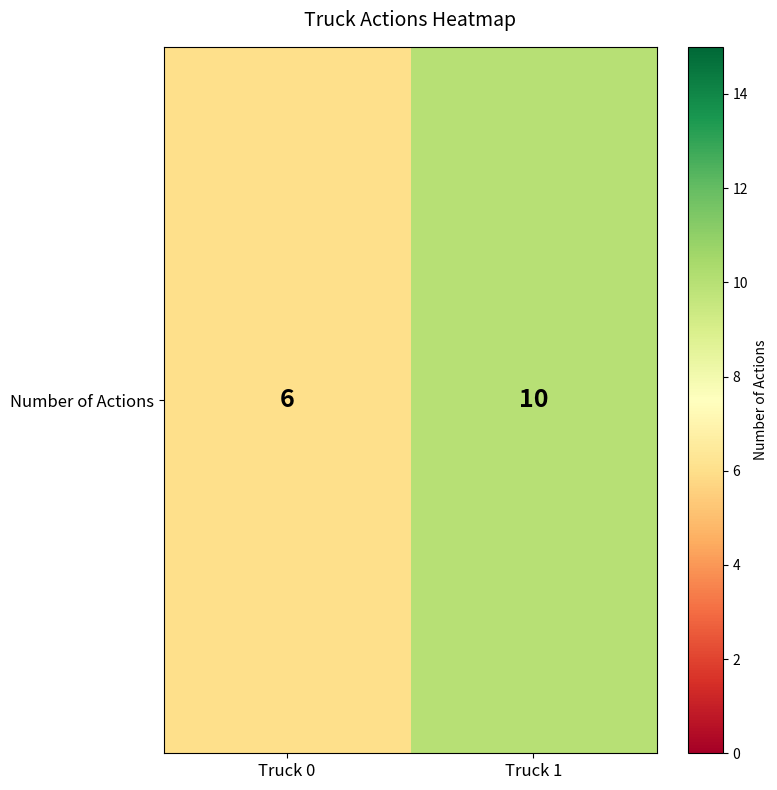

How many data points are less than 10?

1